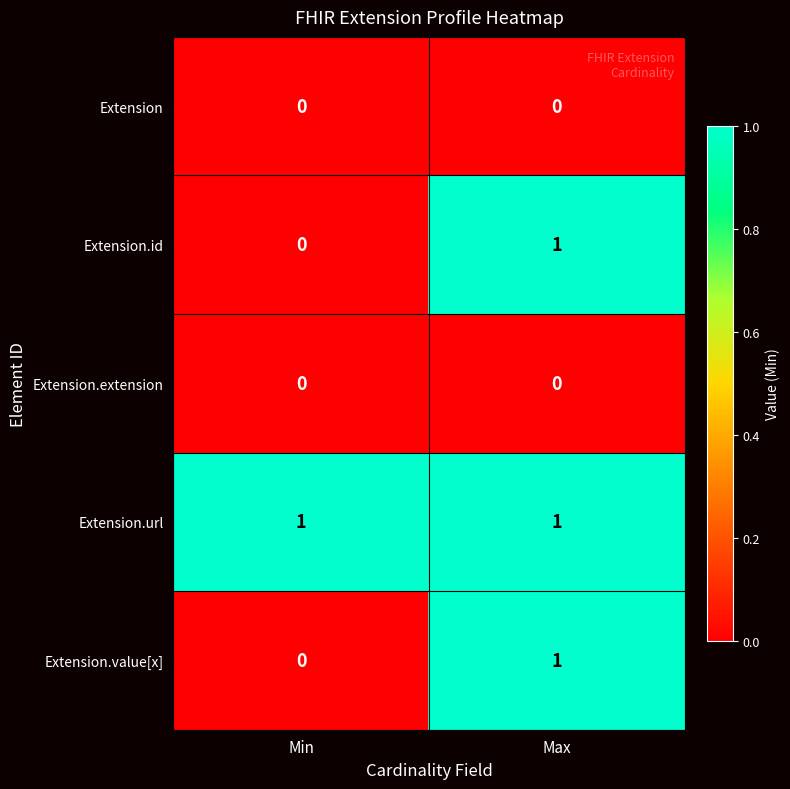

Reading right to left, list all the values displayed in this chart.

Extension: 0	0
Extension.id: 1	0
Extension.extension: 0	0
Extension.url: 1	1
Extension.value[x]: 1	0